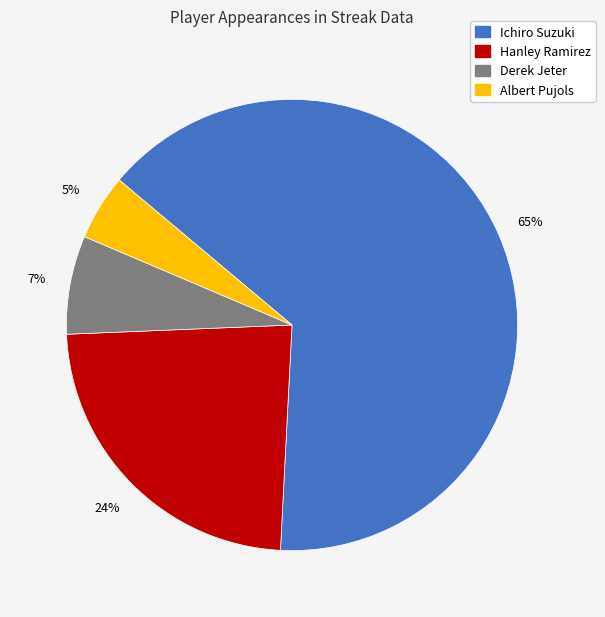

To the nearest percent, what portion does Derek Jeter represent?

7%